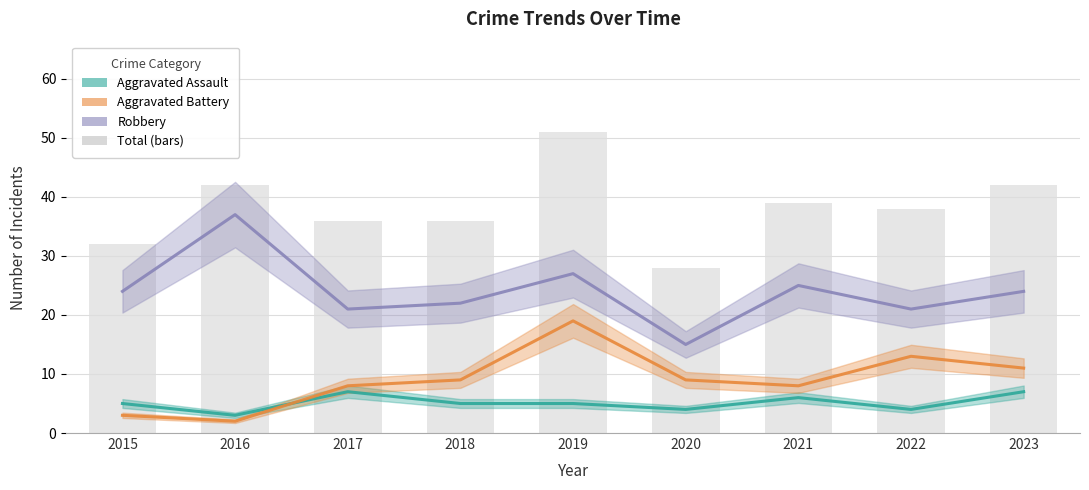

Which label corresponds to the largest value in the chart?

2019